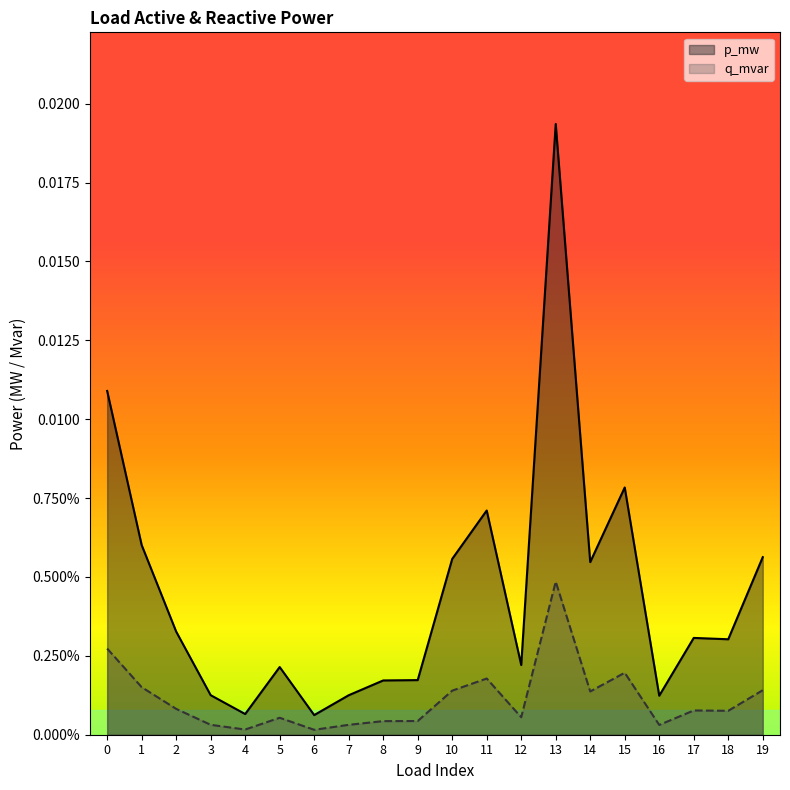

Which label corresponds to the smallest value in the chart?

6